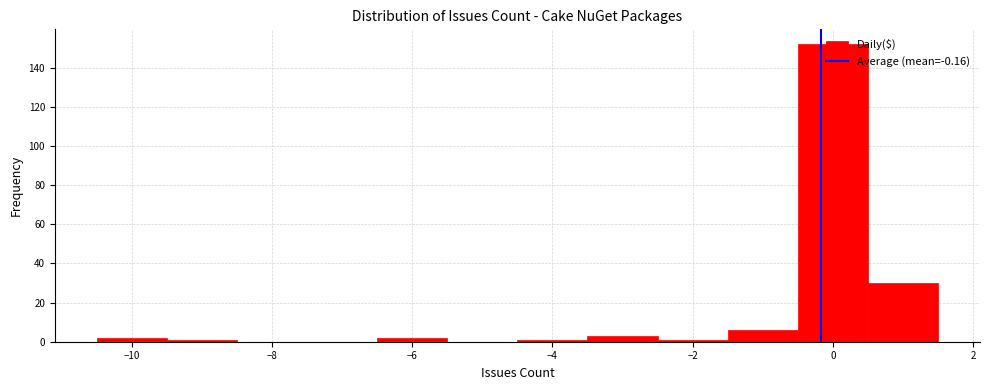

Which range on the x-axis has the tallest bar?

-0.5 to 0.5